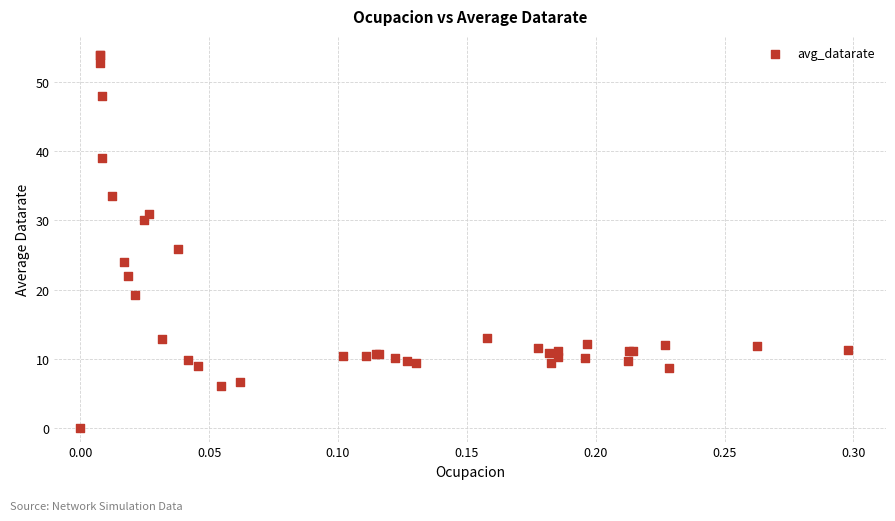

What Y value in the scatter plot is closest to 27?

25.8